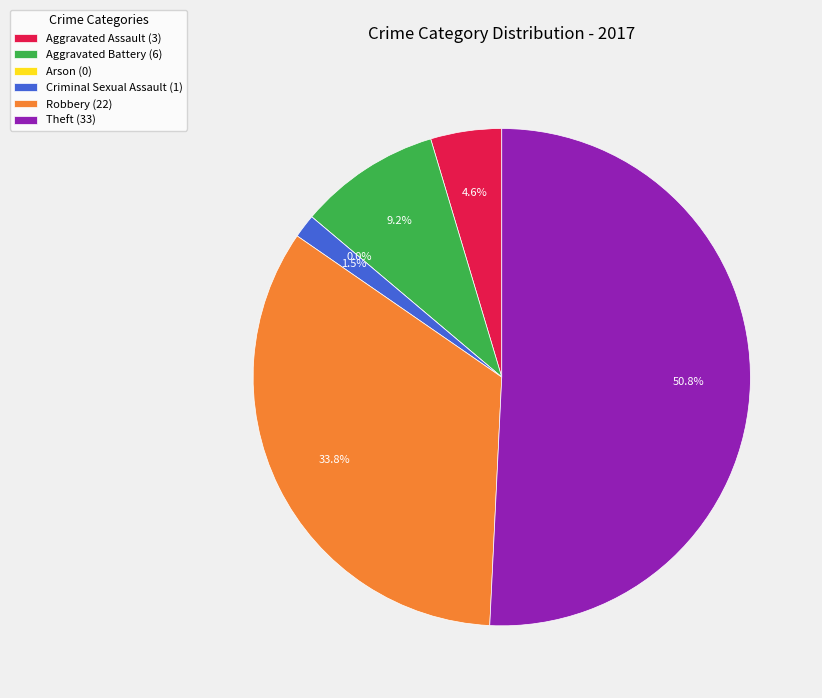

What is the change in value from Aggravated Assault to Arson?

-3